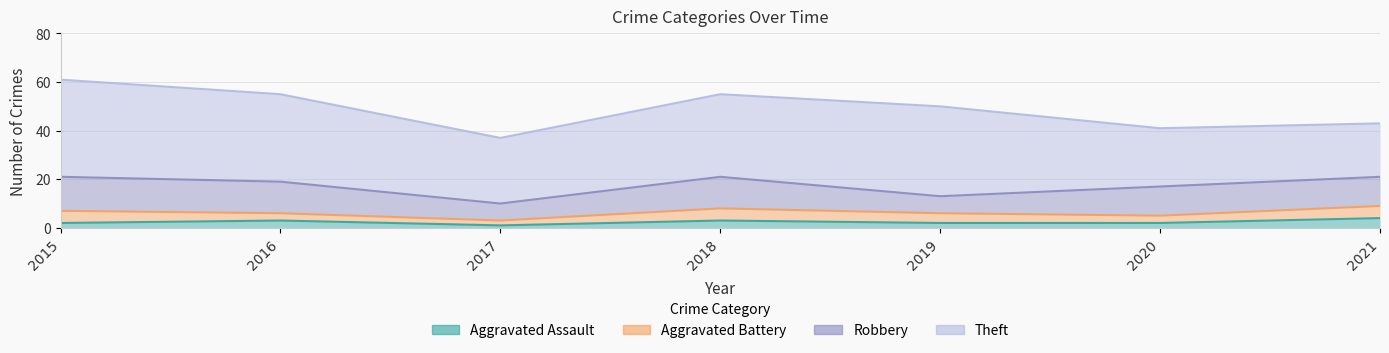

What are all the series names shown in the legend?

Aggravated Assault, Aggravated Battery, Robbery, Theft